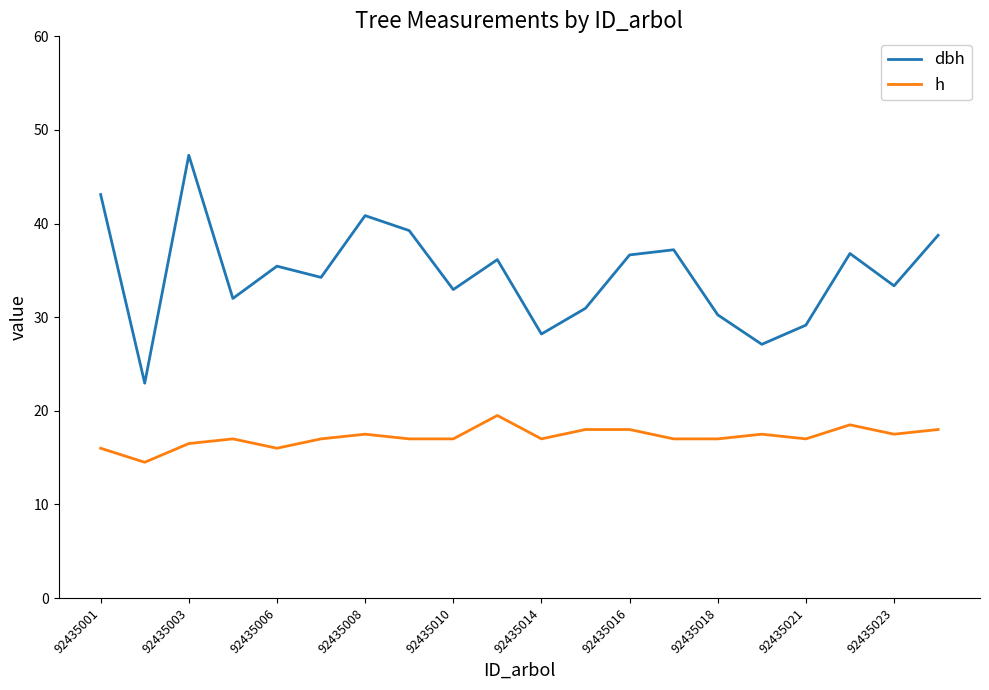

How many interior local peaks does the dbh series have?

6